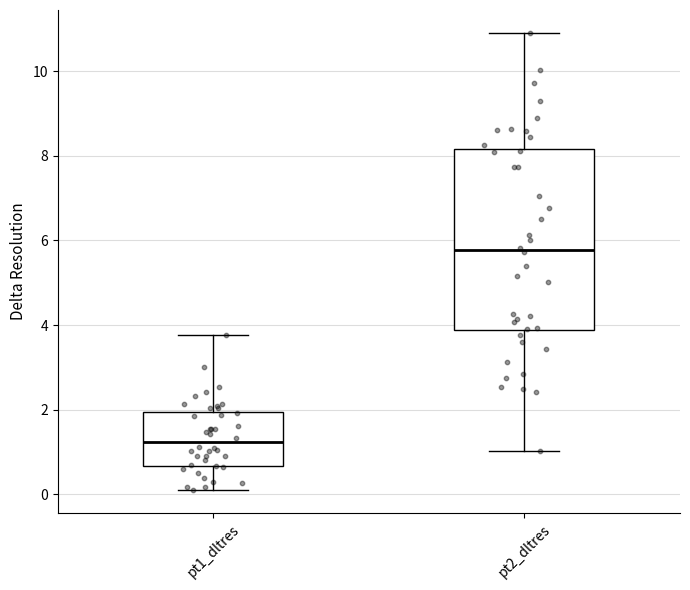

Reading left to right, transcribe this box plot: for each box, give where its median line is, the range the box spans, and where its two whiskers end, as read against the y-axis. The values are not printed on the chart, so give them approximately, as read against the axis.

pt1_dltres: median 1.2, box 0.6 to 2.0, whiskers 0.0 to 3.8
pt2_dltres: median 5.8, box 3.8 to 8.2, whiskers 1.0 to 11.0